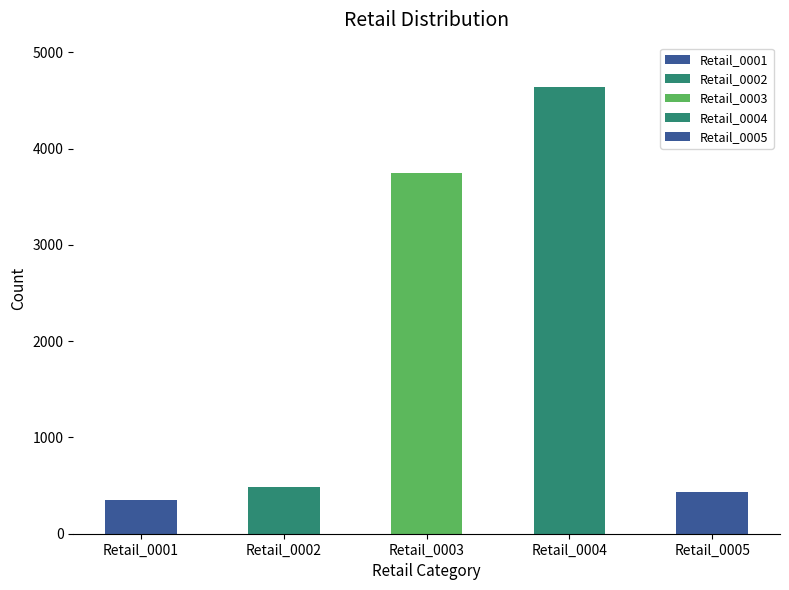

Reading left to right, list all the values displayed in this chart.

353	482	3750	4637	435